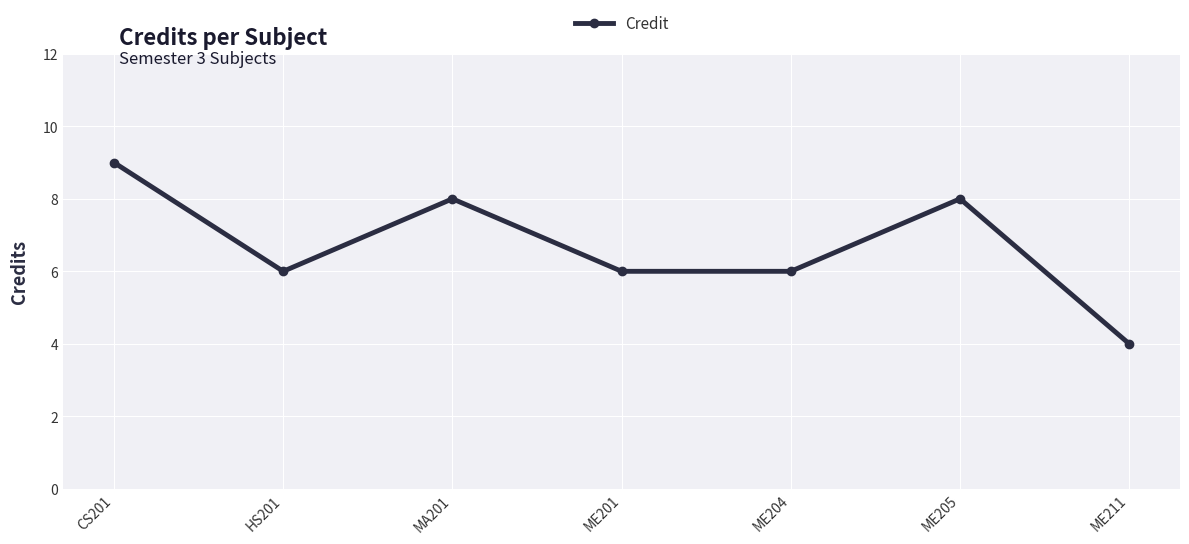

Which has a higher value, CS201 or ME205?

CS201